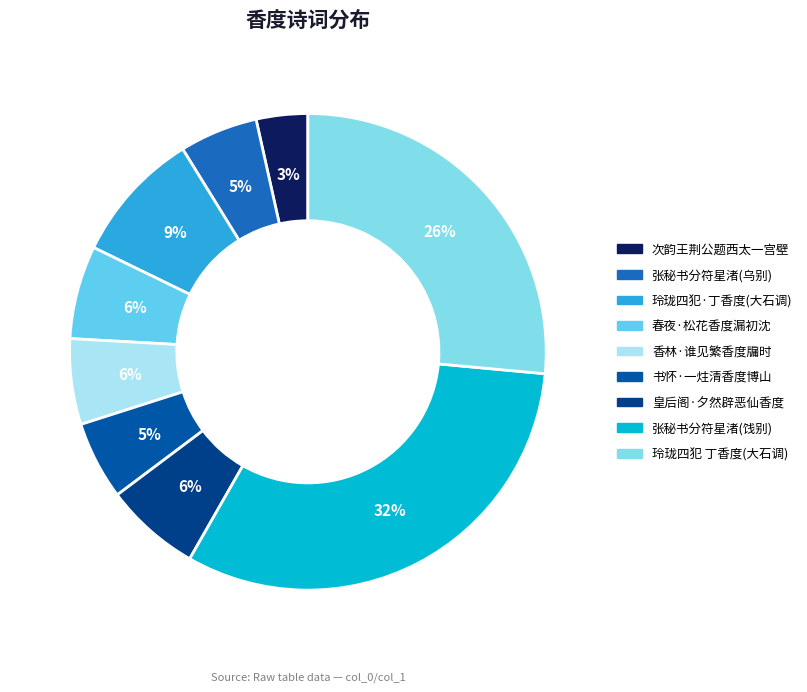

How many segments does this pie chart have?

9